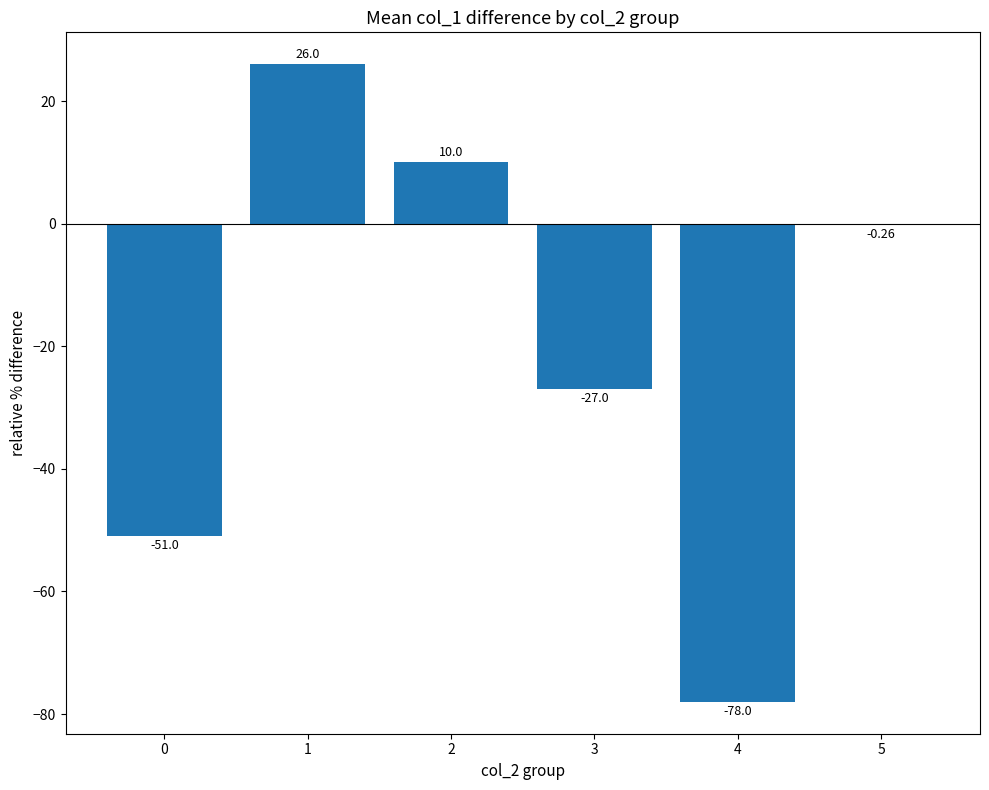

Is it true that the value at 1 is 26.0?

True